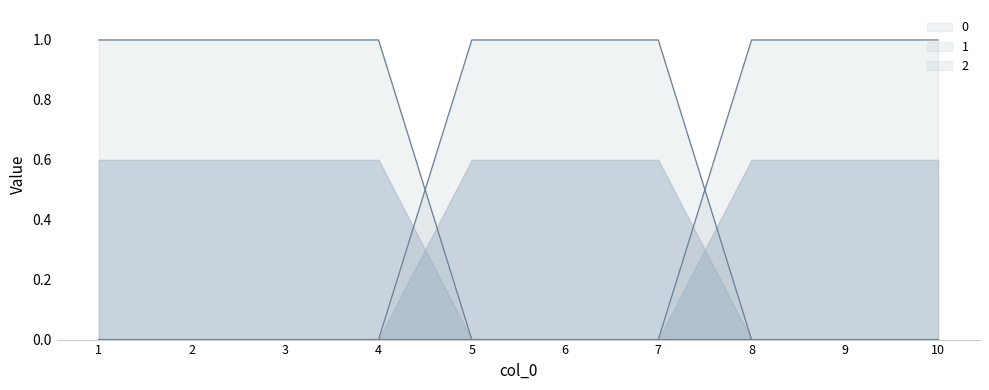

List the labels in order of 0 value, largest first.

1, 2, 3, 4, 5, 6, 7, 8, 9, 10